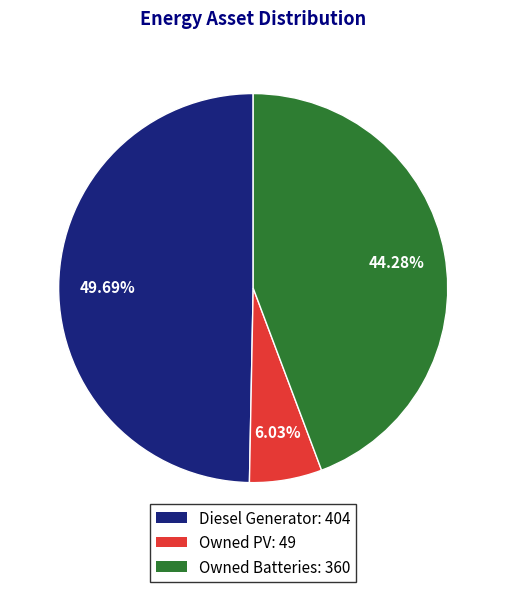

How many segments does this pie chart have?

3